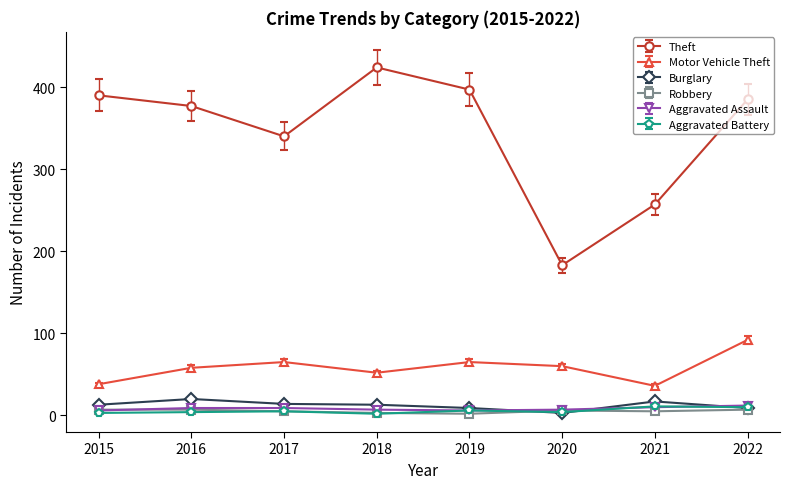

Is the value of Motor Vehicle Theft at 2019 greater than the value of Theft at 2018?

No